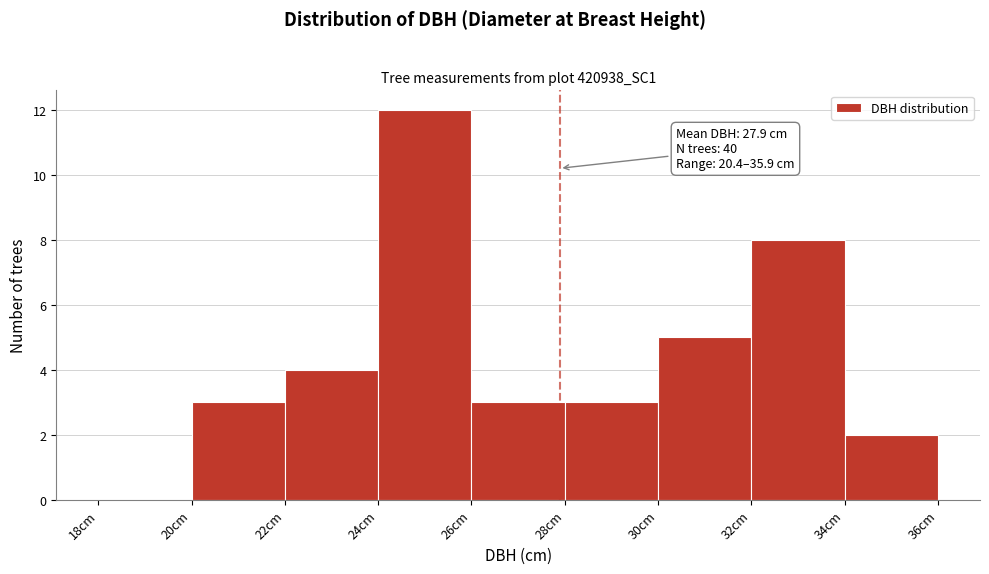

Over which range of the x-axis is the bar tallest?

24 to 26